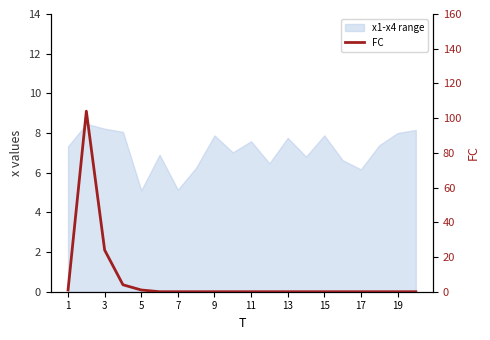

True or false: there are more than 1 points higher than both neighbors.

False